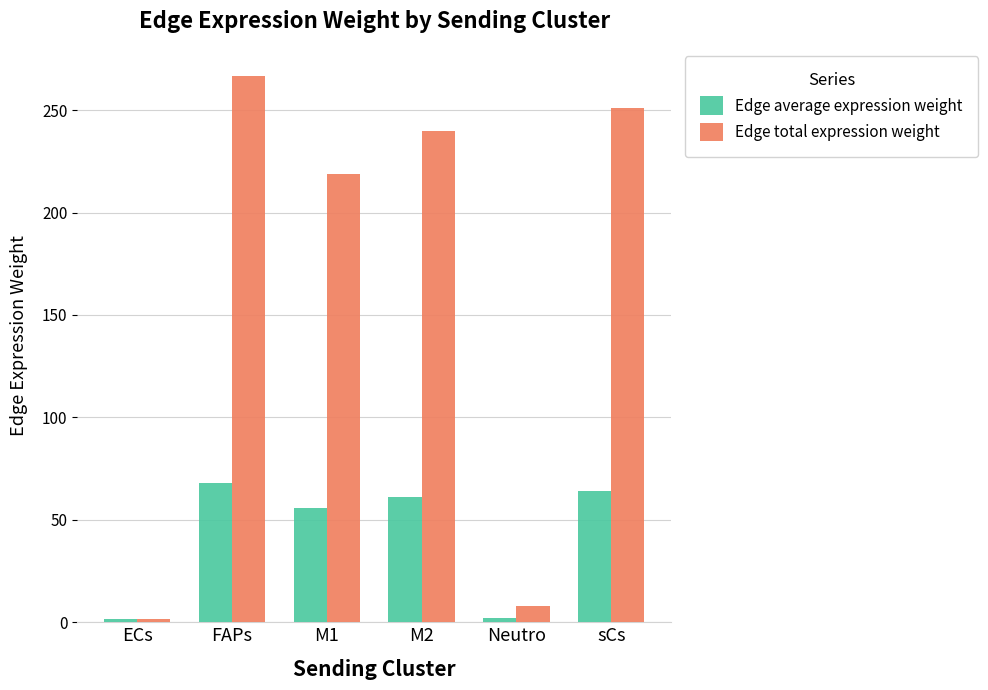

Read the Edge average expression weight value at M2.

61.1